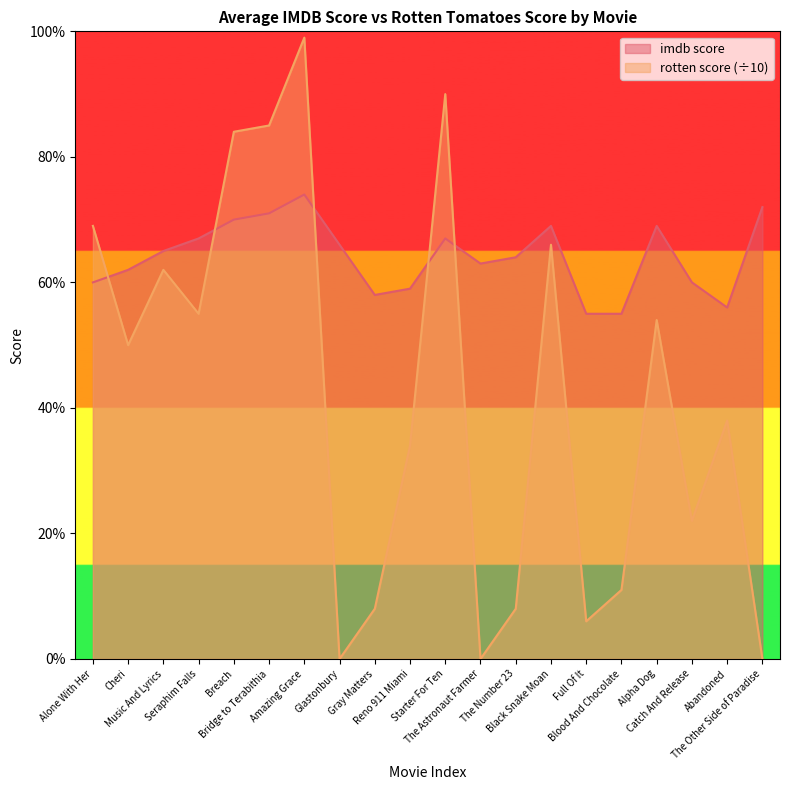

Reading right to left, what are all the values shown in this chart?

imdb score: 7.2	5.6	6.0	6.9	5.5	5.5	6.9	6.4	6.3	6.7	5.9	5.8	6.6	7.4	7.1	7.0	6.7	6.5	6.2	6.0
rotten score: 0.0	3.8	2.2	5.4	1.1	0.6	6.6	0.8	0.0	9.0	3.4	0.8	0.0	9.9	8.5	8.4	5.5	6.2	5.0	6.9